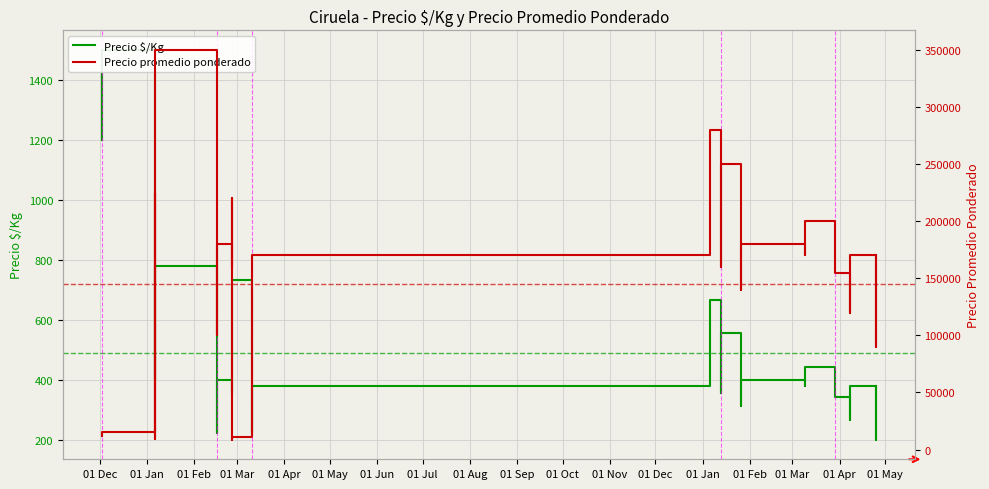

At which label does Precio $/Kg first exceed 389?

01 Dec